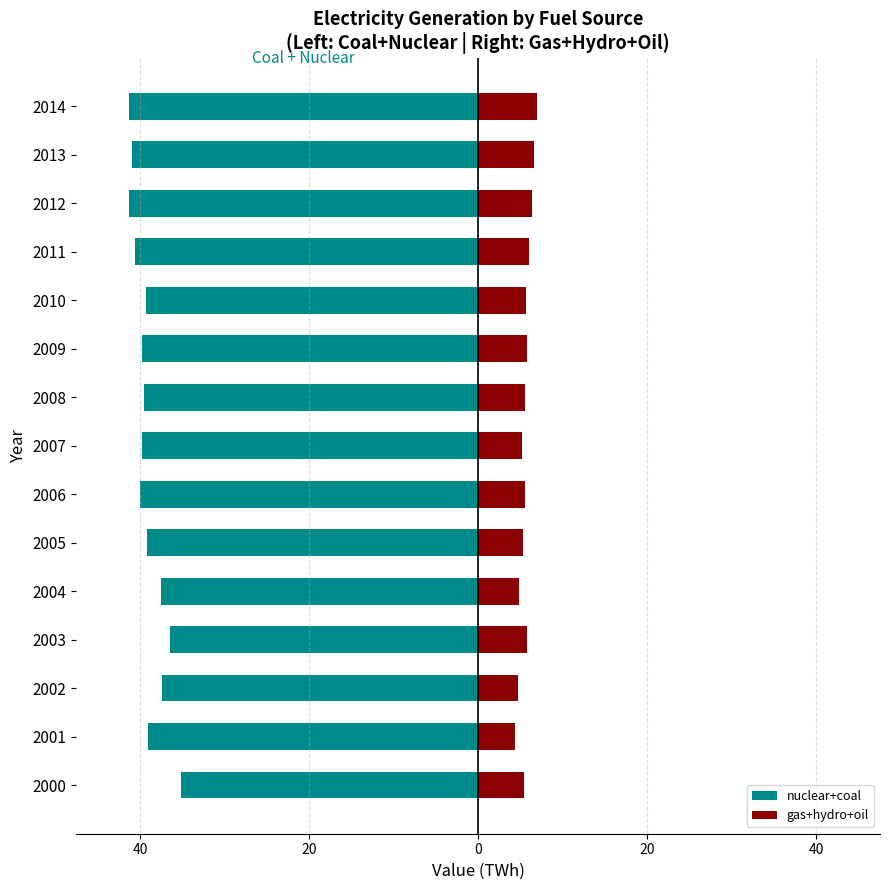

What is the difference between the highest and lowest values at 2011?

46.7